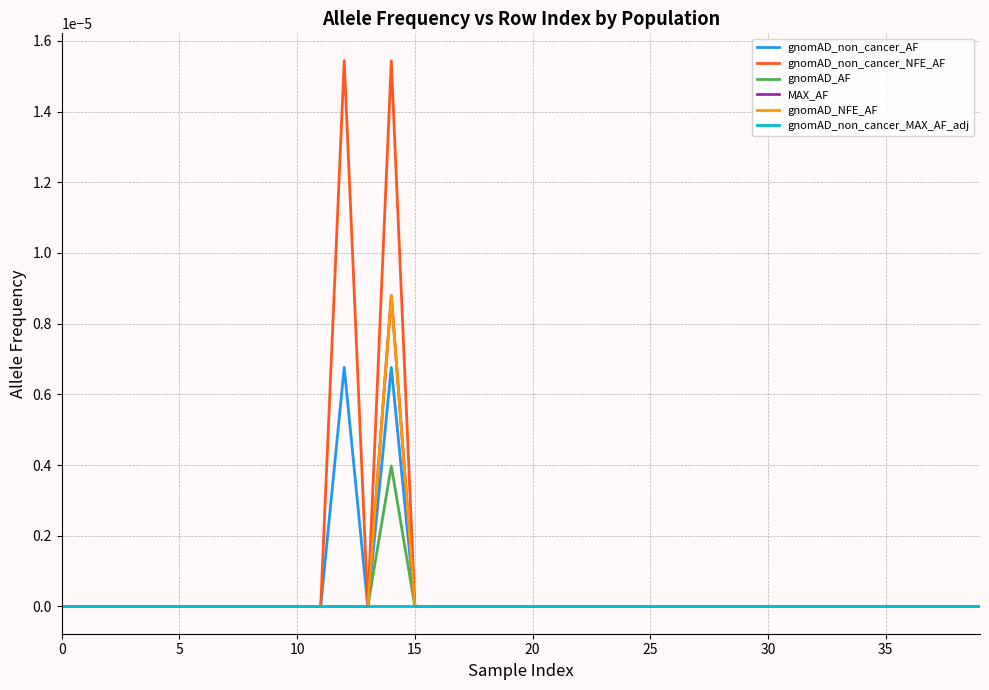

Does the chart display data point markers on the line(s)?

No